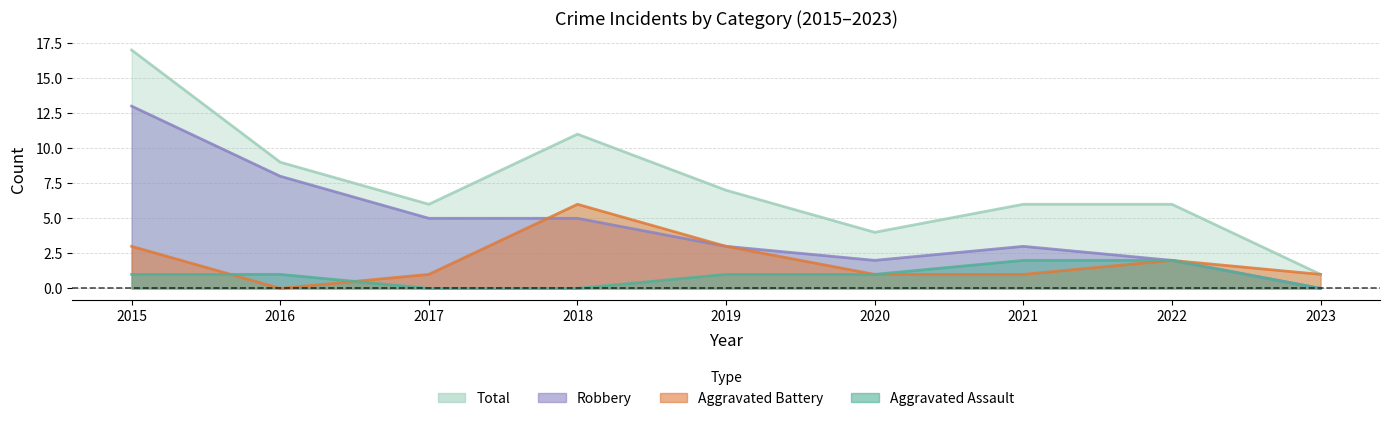

Which category has the lowest value across all series?

2017